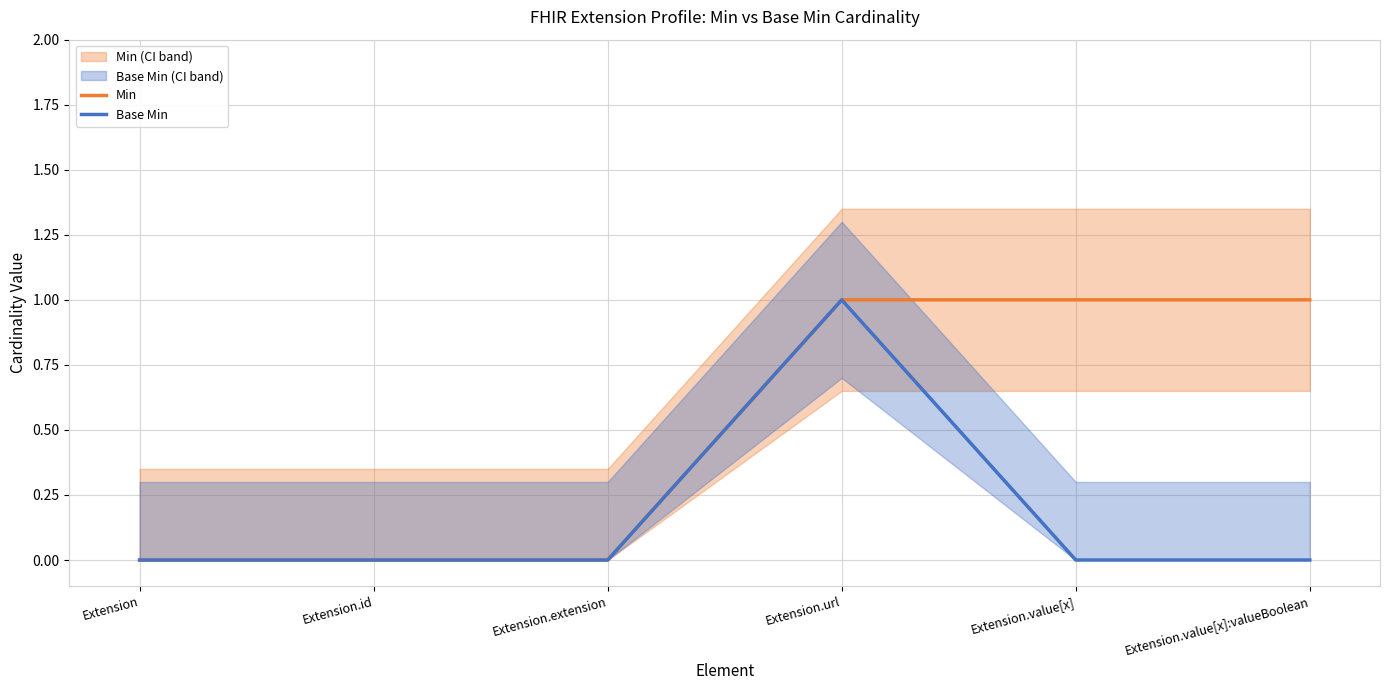

How many data points does each series have?

6